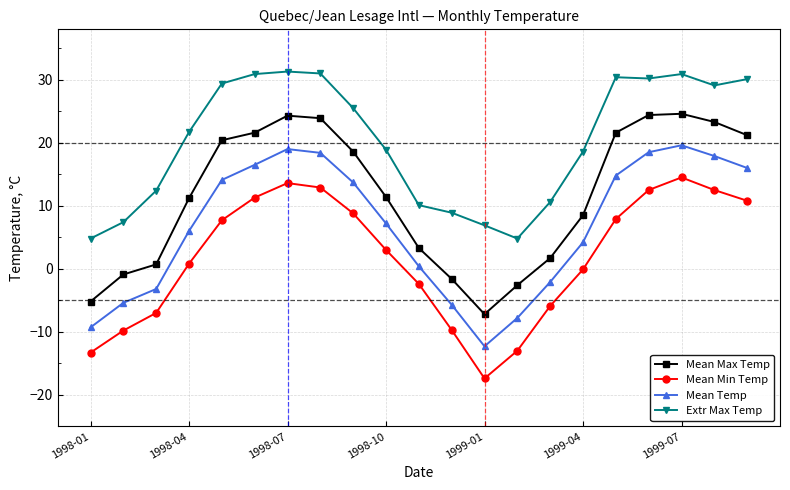

List the series in order of their overall mean, lowest first.

Mean Min Temp, Mean Temp, Mean Max Temp, Extr Max Temp